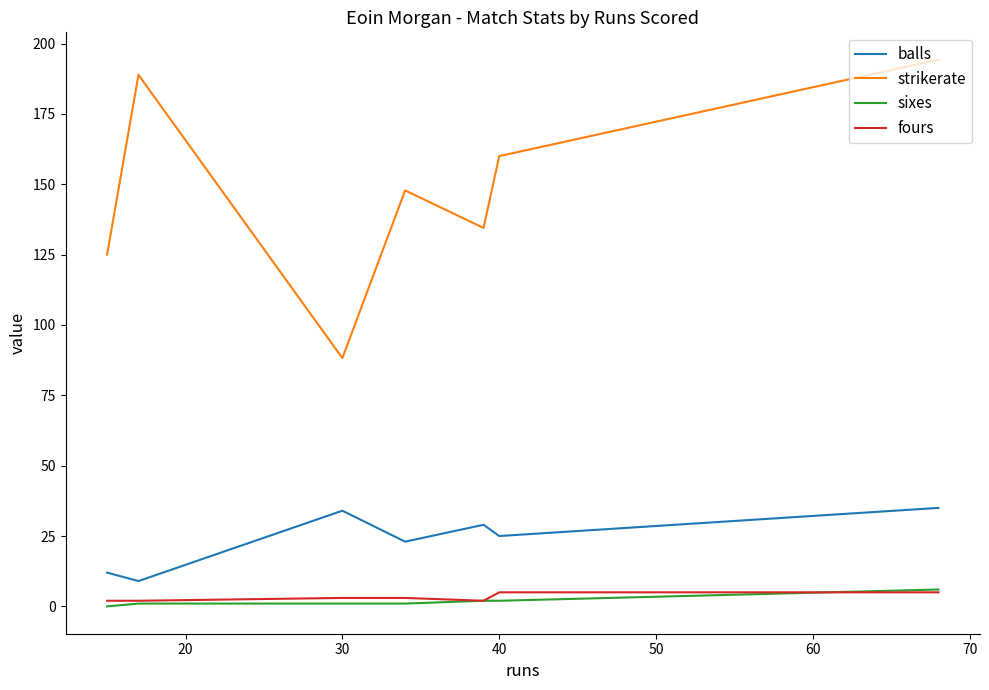

Which series has the largest total across all categories?

strikerate